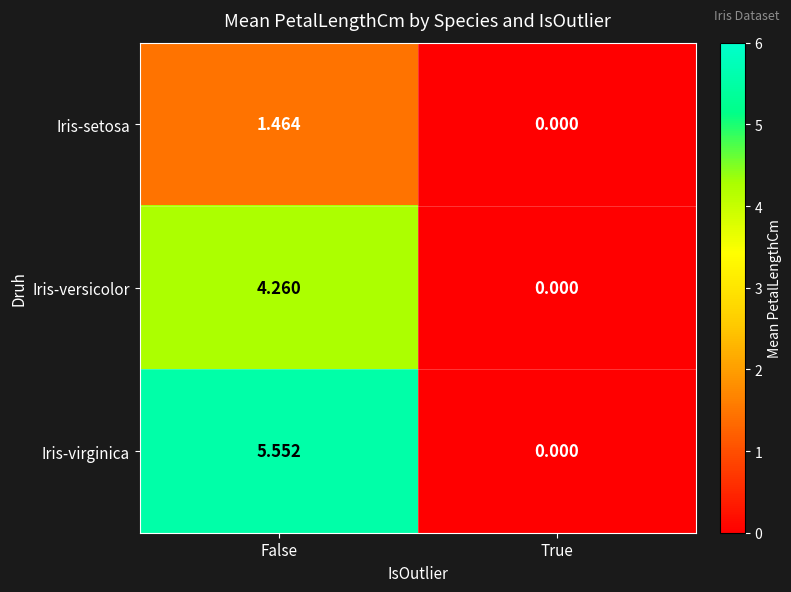

List the series in order of their overall mean, highest first.

Iris-virginica, Iris-versicolor, Iris-setosa